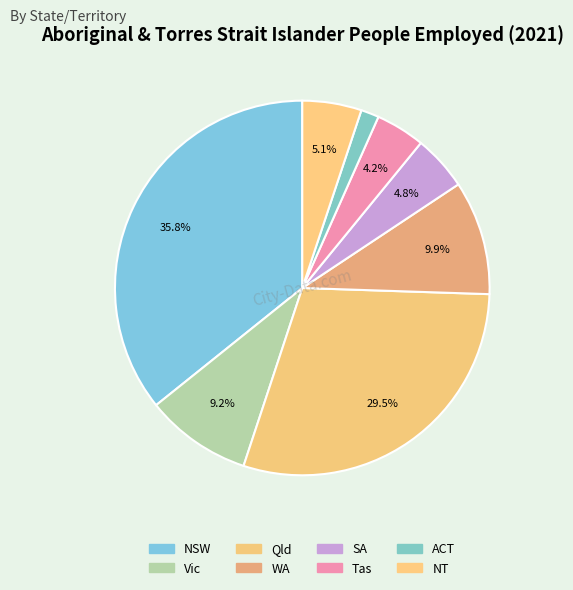

The NT slice represents 5% of the pie. True or false?

True